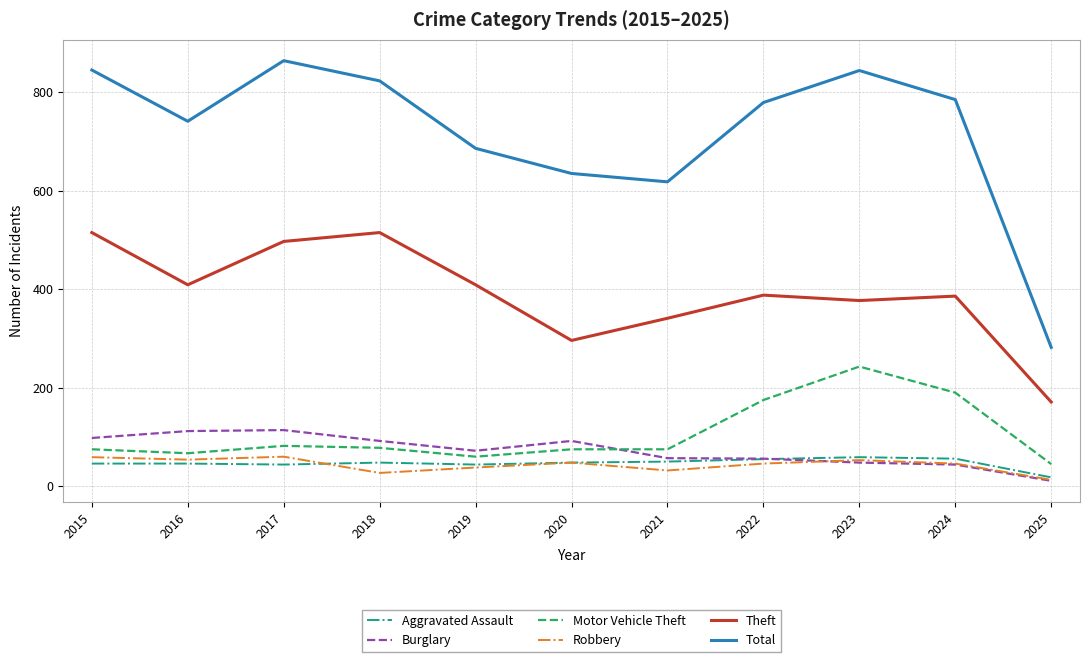

What are all the series names shown in the legend?

Aggravated Assault, Burglary, Motor Vehicle Theft, Robbery, Theft, Total